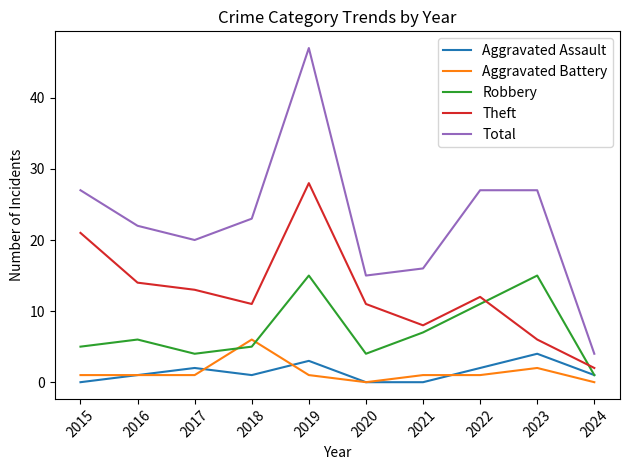

At how many categories does at least one series exceed 14?

9